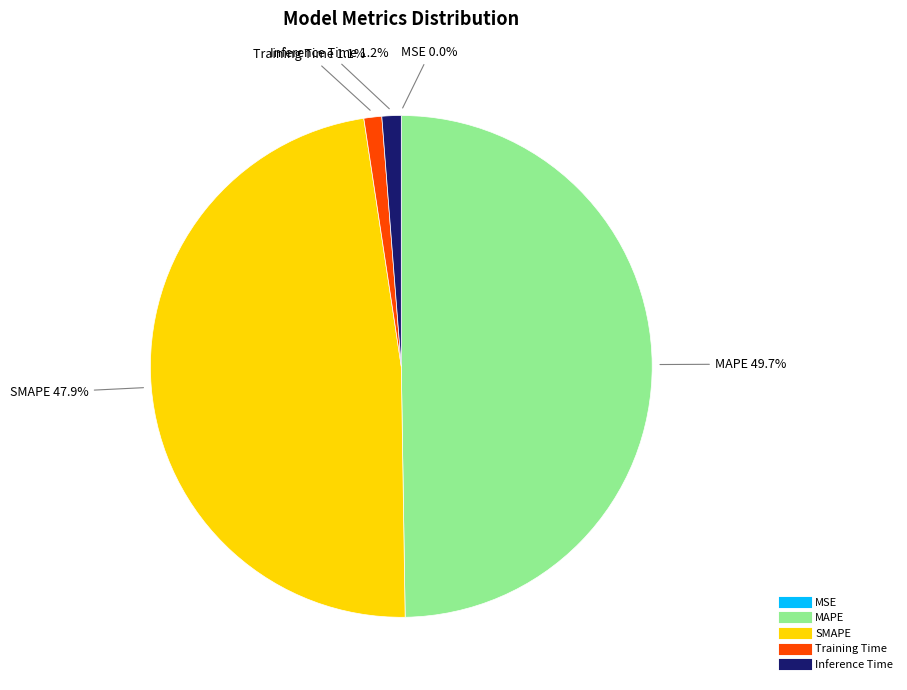

To the nearest percent, what is the average slice percentage?

20%